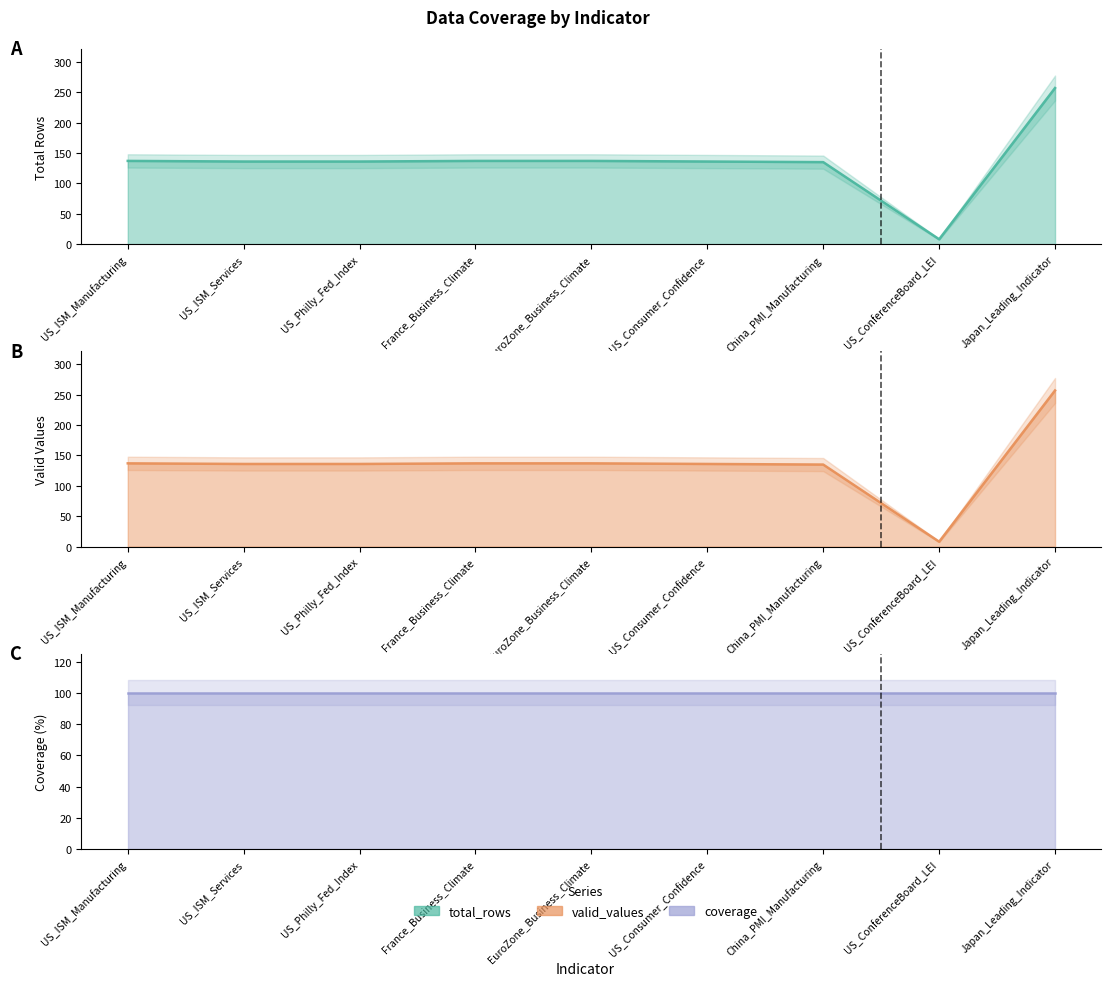

What is the average value of the total_rows series?

135